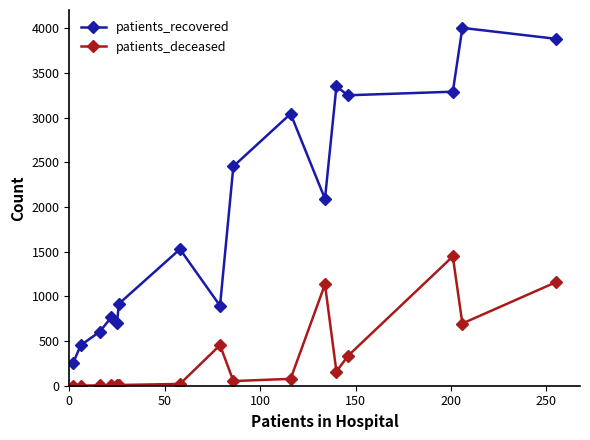

At how many categories does at least one series exceed 1460?

9